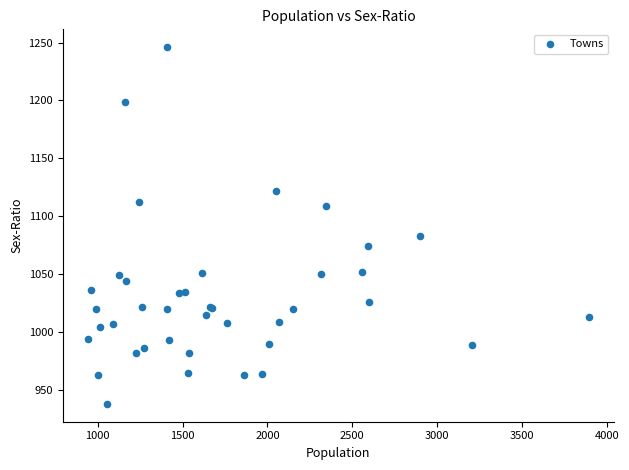

What Y value in the scatter plot is closest to 1092?

1083